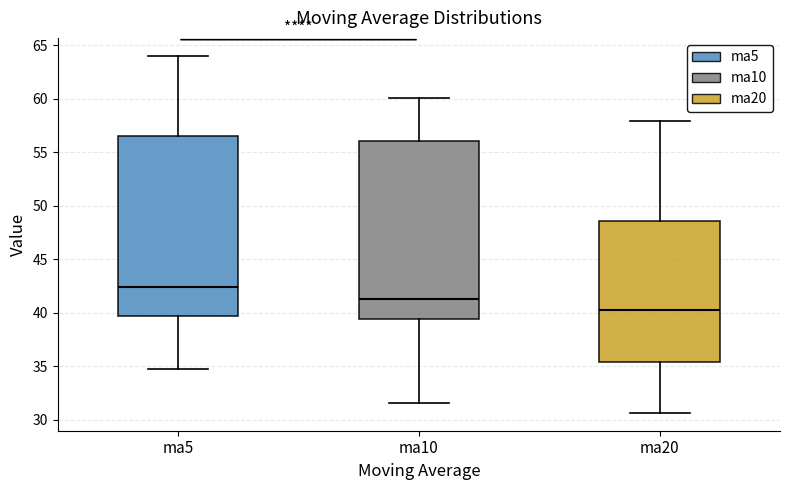

Which box has the highest median line?

ma5